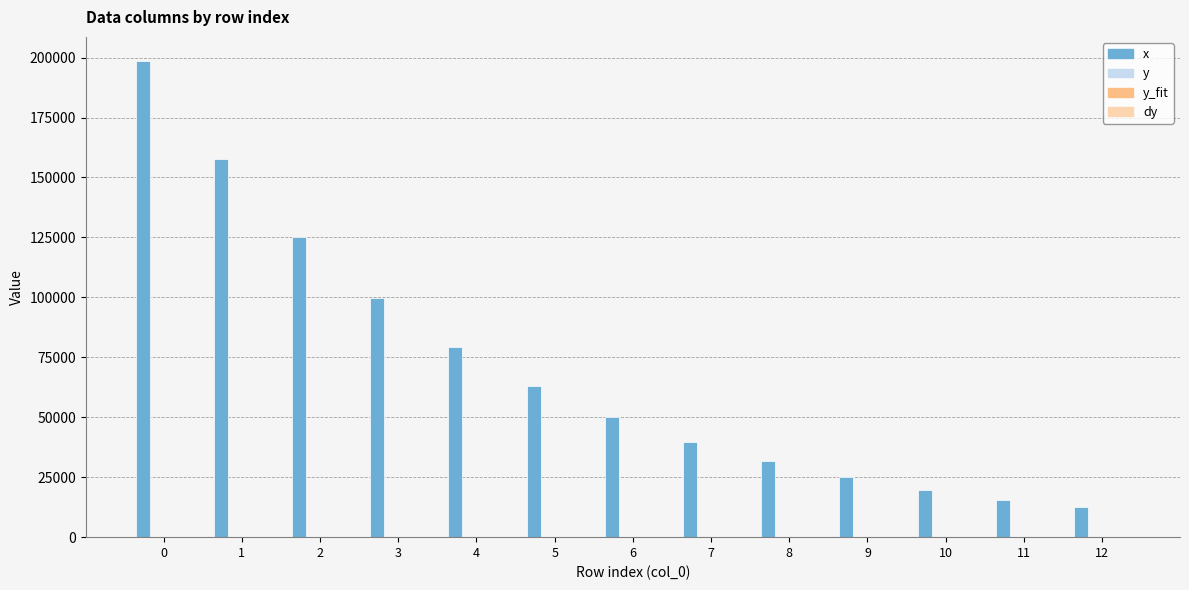

The value of x at 2 is 125332.0. True or false?

True